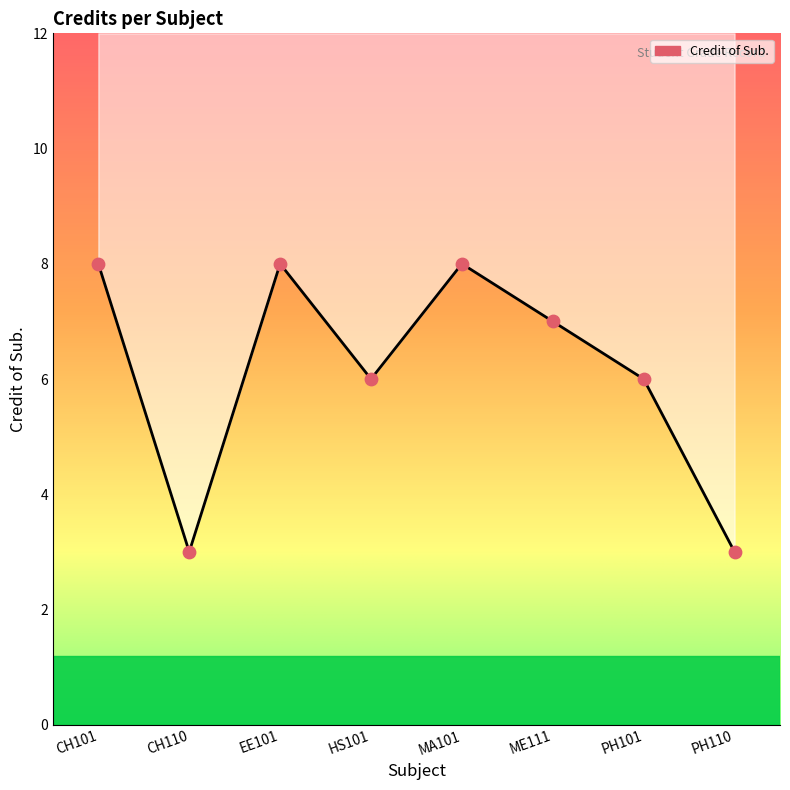

What is the change in value from HS101 to PH110?

-3